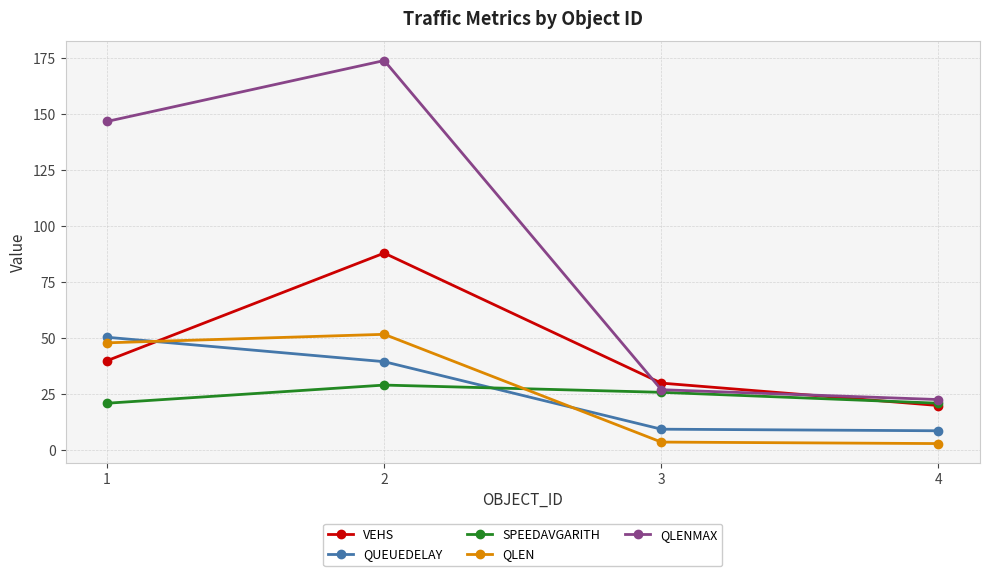

Is it true that QUEUEDELAY equals 2.7 at 4?

False